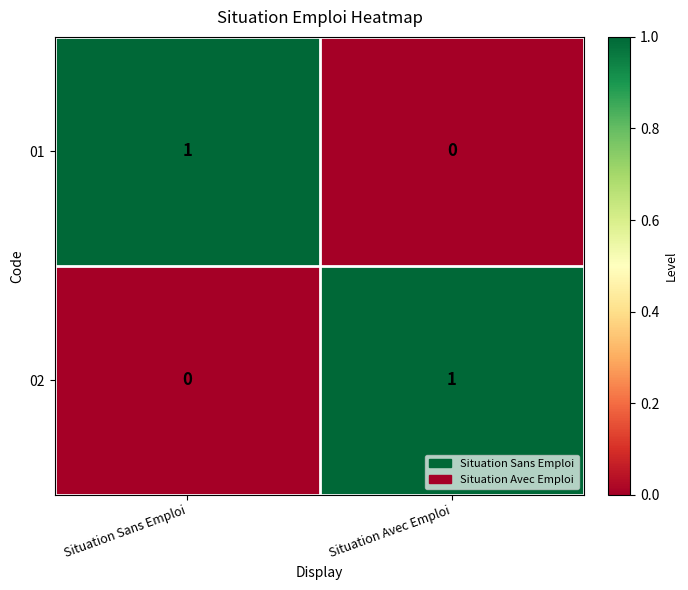

True or false: 02 has a value of 0 at Situation Avec Emploi.

False